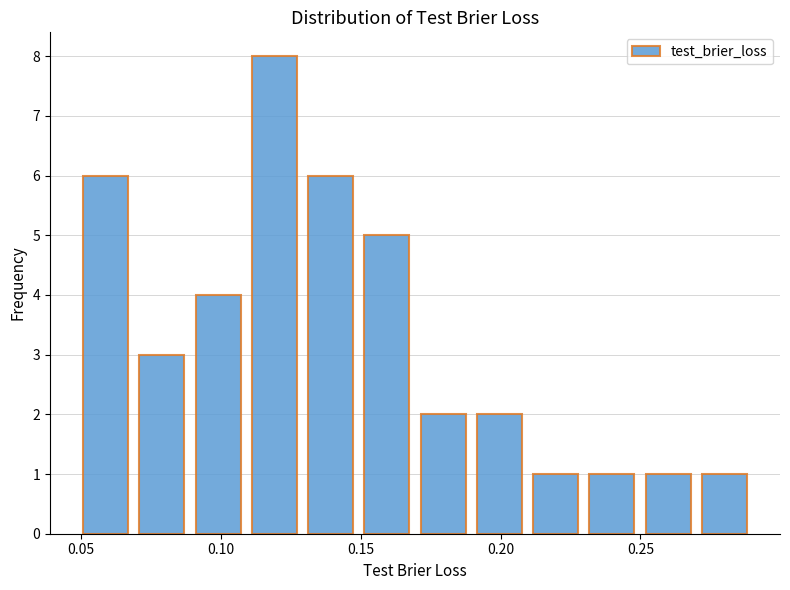

How tall is the bar that spans 0.15 to 0.17 on the x-axis? Neither the bar edges nor the heights are printed on the chart, so give them approximately, as read against the axes.

5